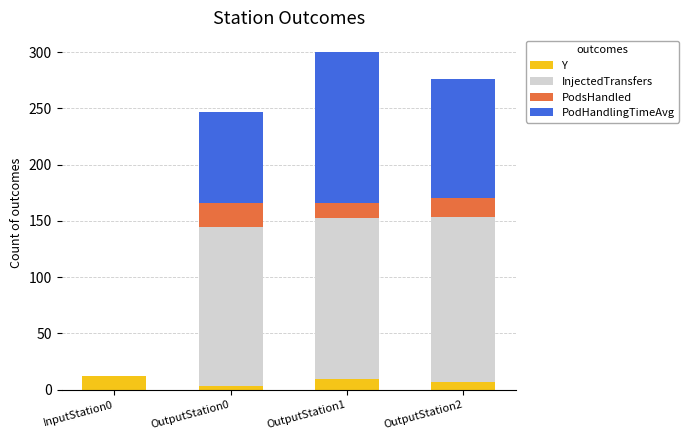

Are the bars horizontal?

No